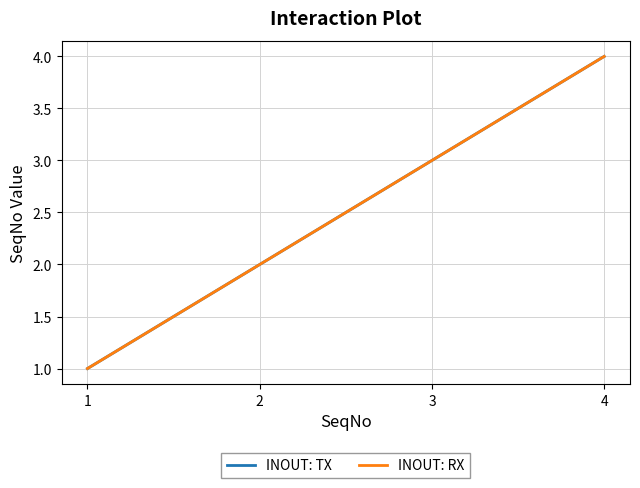

True or false: INOUT: RX and INOUT: TX cross at least once.

False